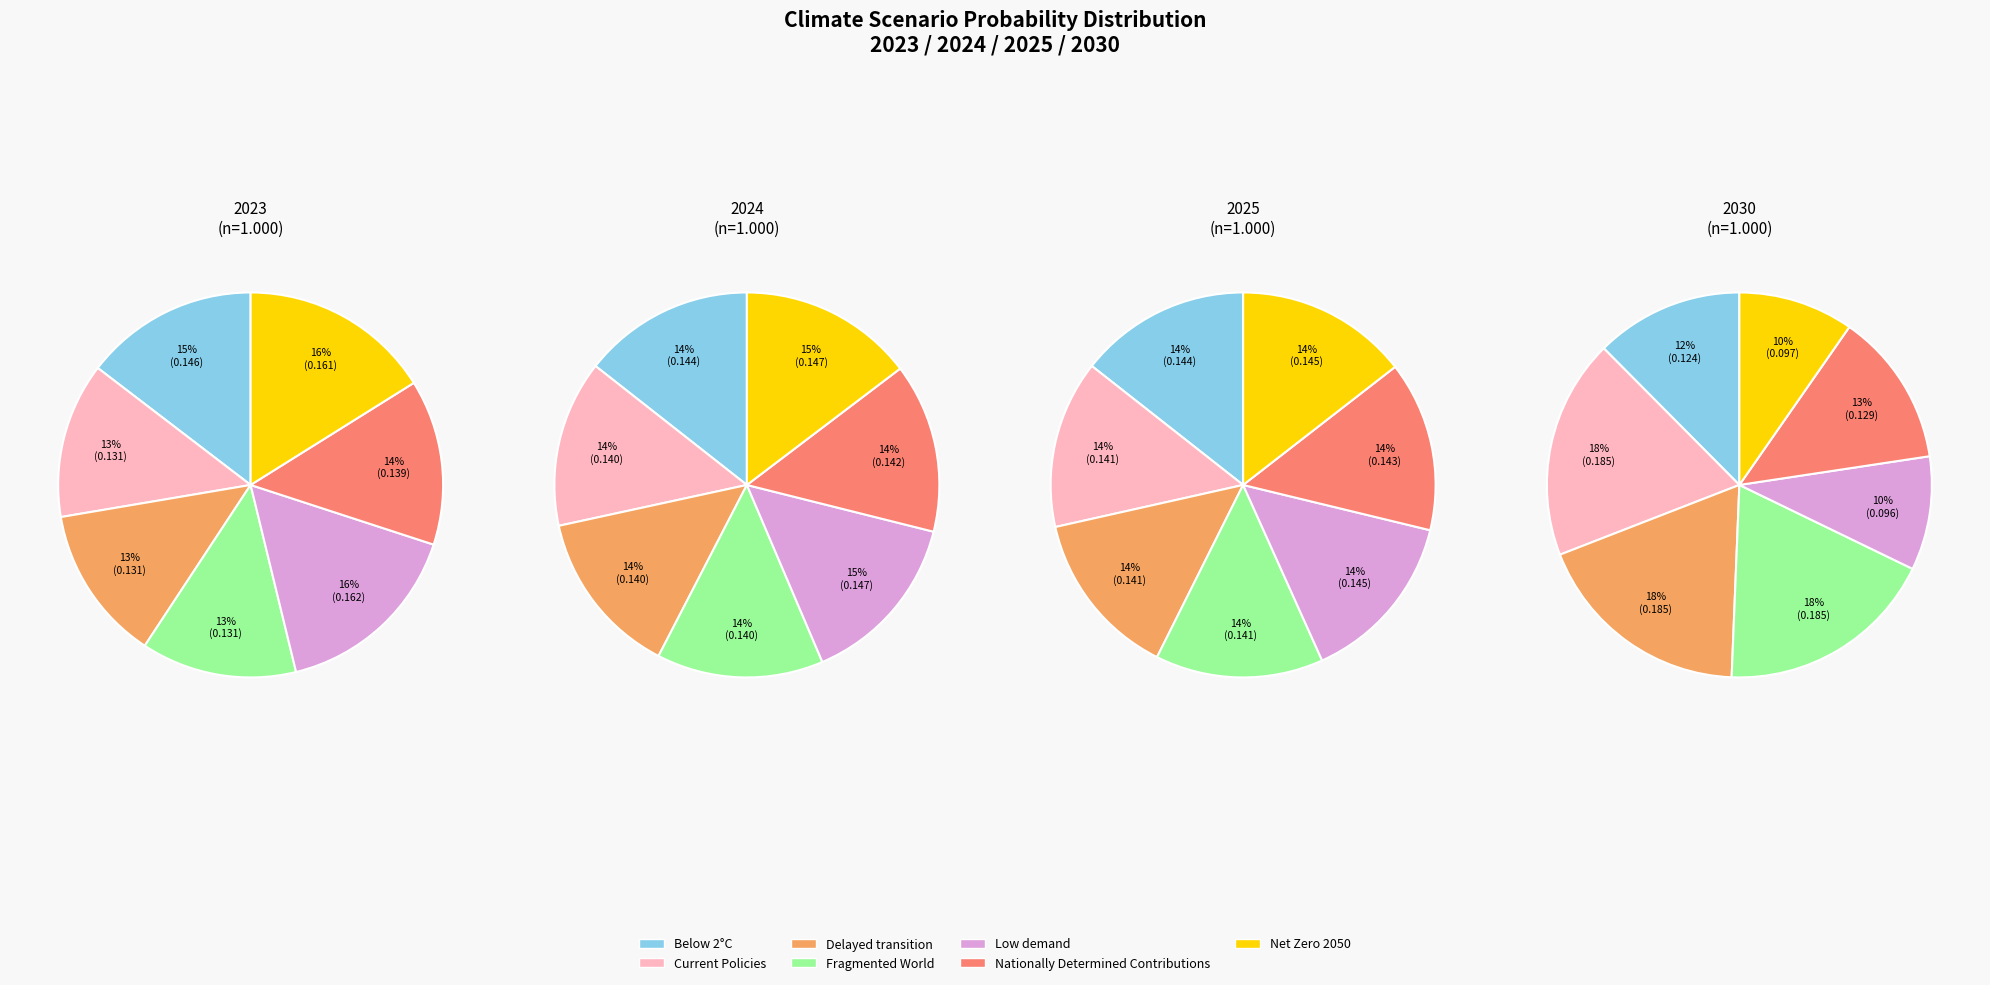

What is the difference between the highest and lowest values at values_2030?

0.1